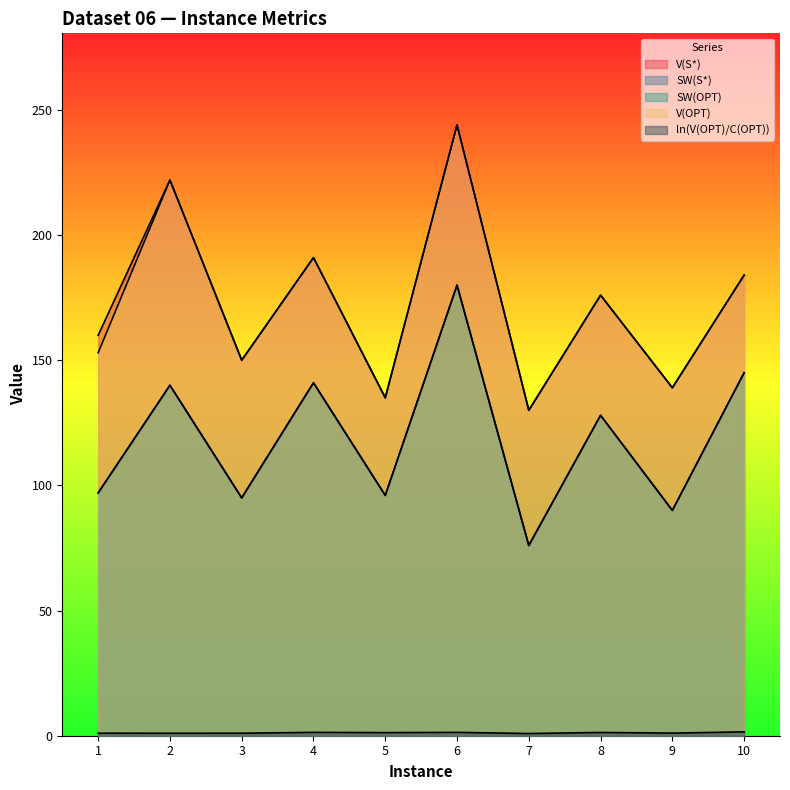

At which label is V(S*) closest to 187?

10